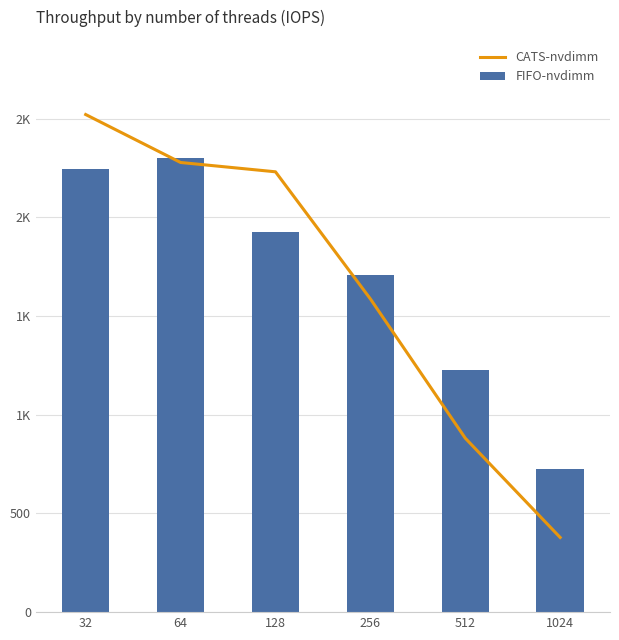

Rank the series by their average value, from lowest to highest.

CATS-nvdimm, FIFO-nvdimm